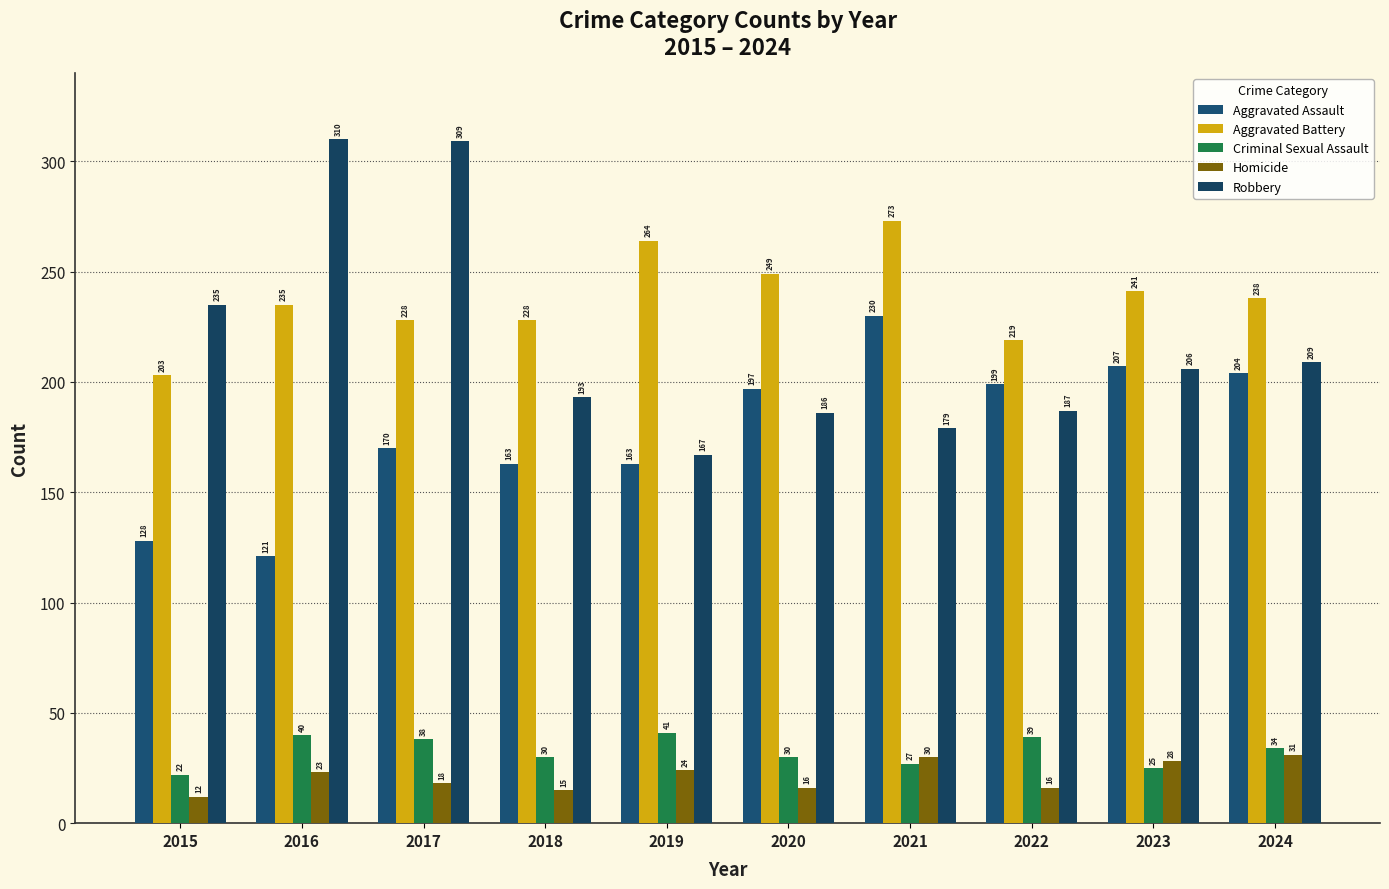

Rank the series by their maximum value, from lowest to highest.

Homicide, Criminal Sexual Assault, Aggravated Assault, Aggravated Battery, Robbery